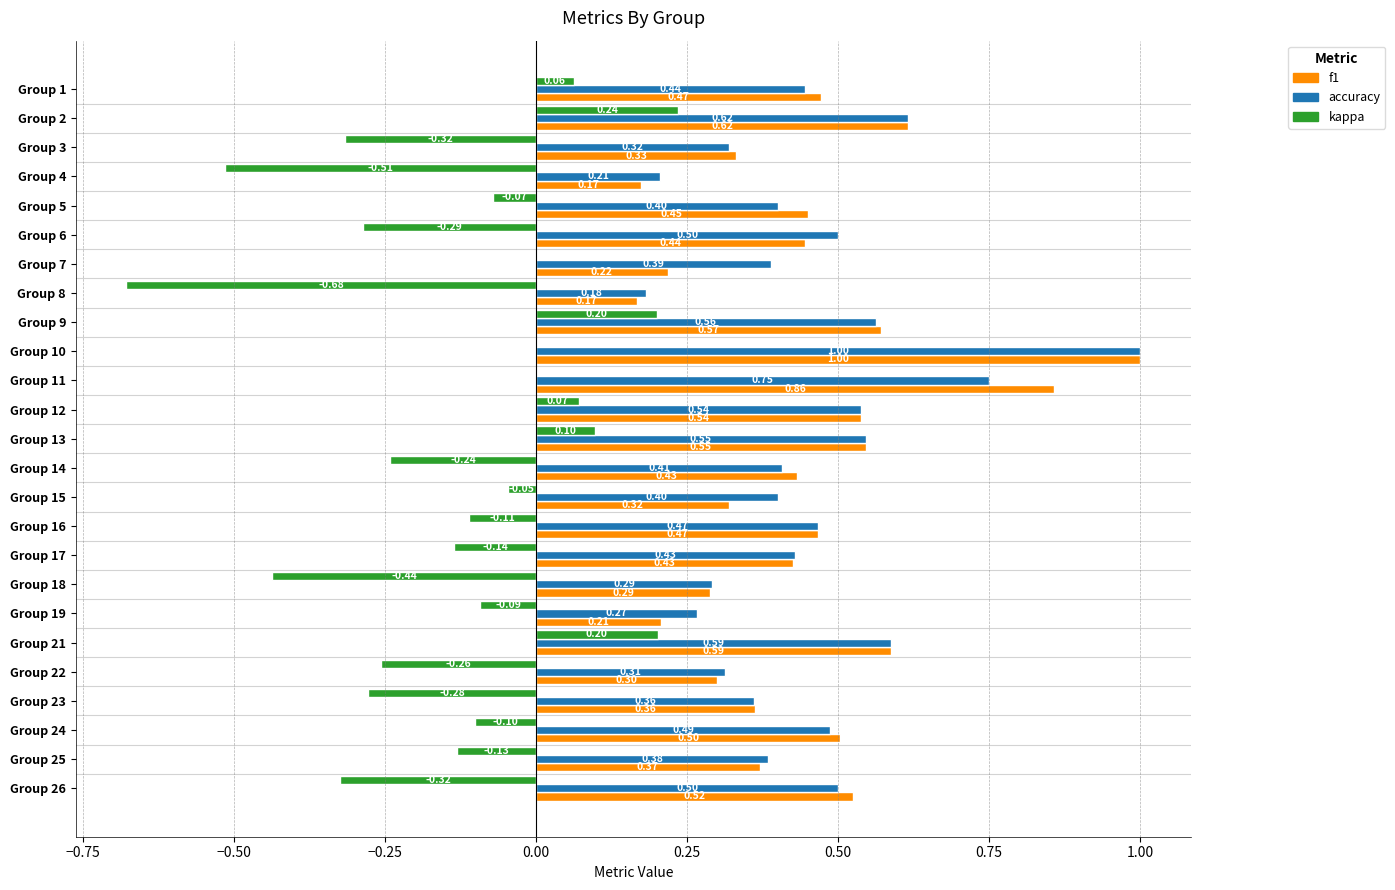

What are all the series names shown in the legend?

f1, accuracy, kappa